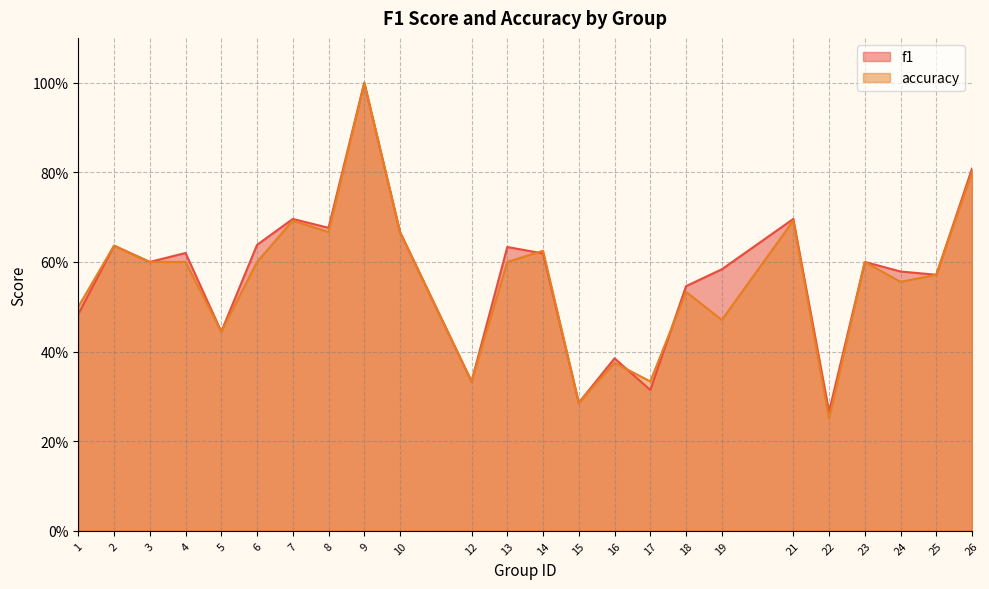

What is the difference between the maximum and minimum values in the accuracy series?

0.8